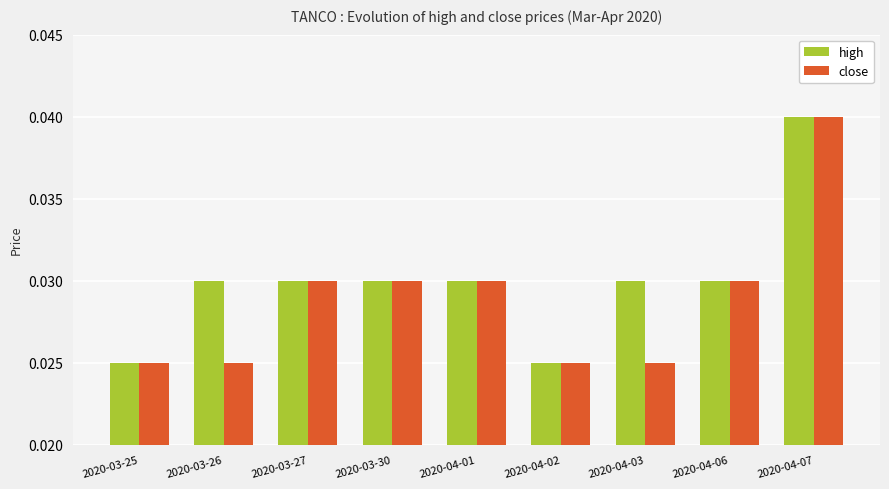

Which series has the largest total across all categories?

high